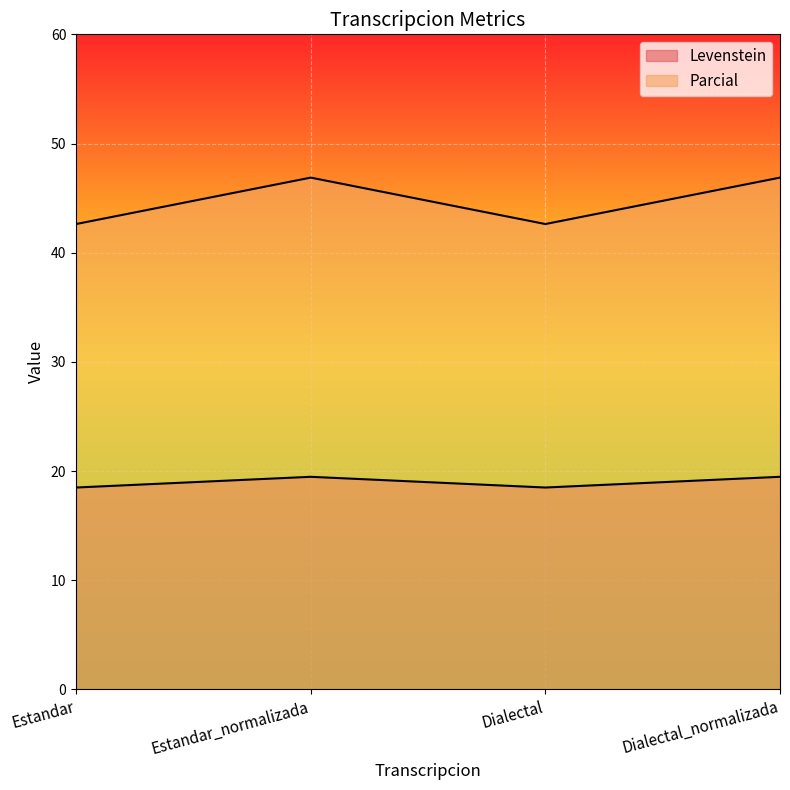

What position from the right is Dialectal?

2